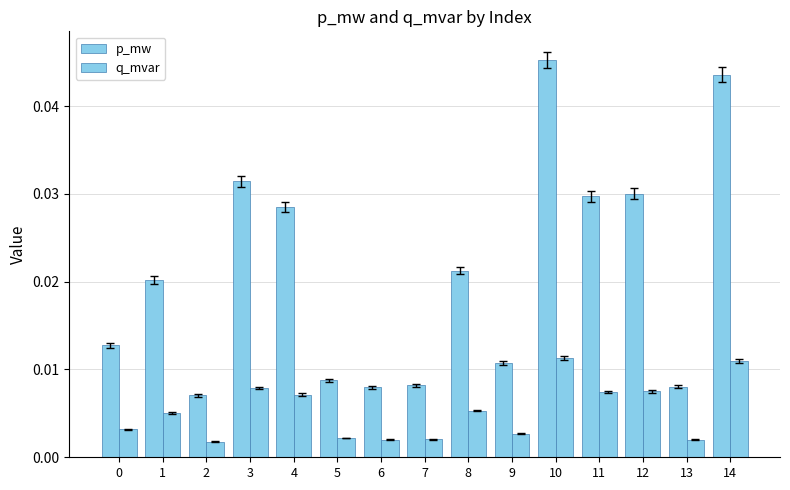

Rank the series by their average value, from lowest to highest.

q_mvar, p_mw